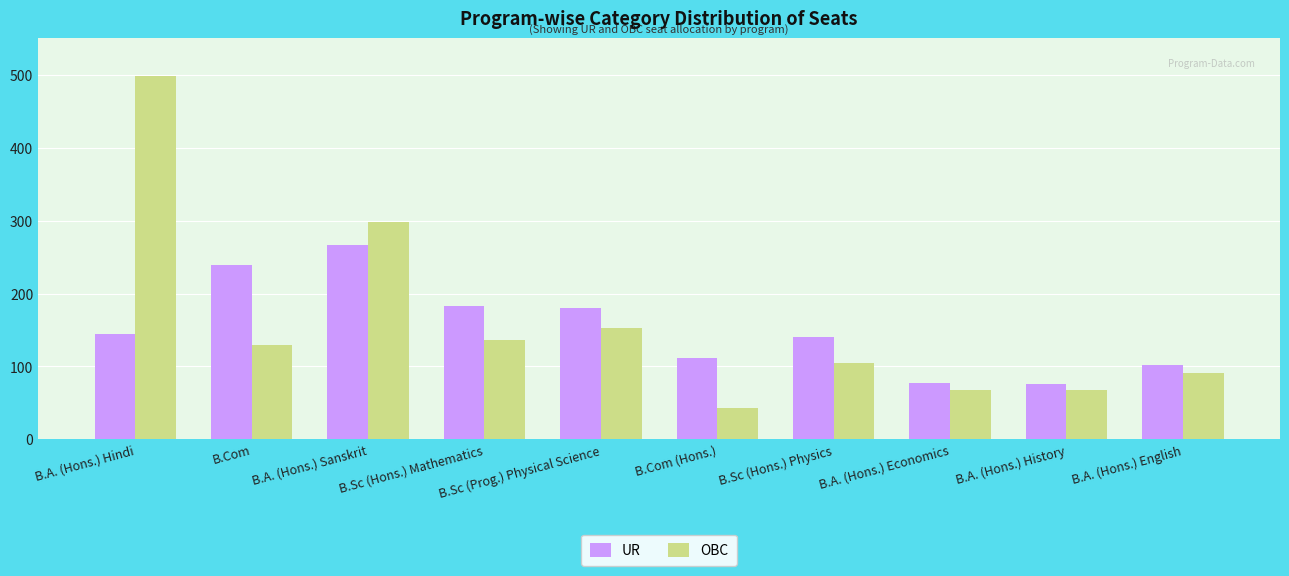

Rank the series by their maximum value, from lowest to highest.

UR, OBC